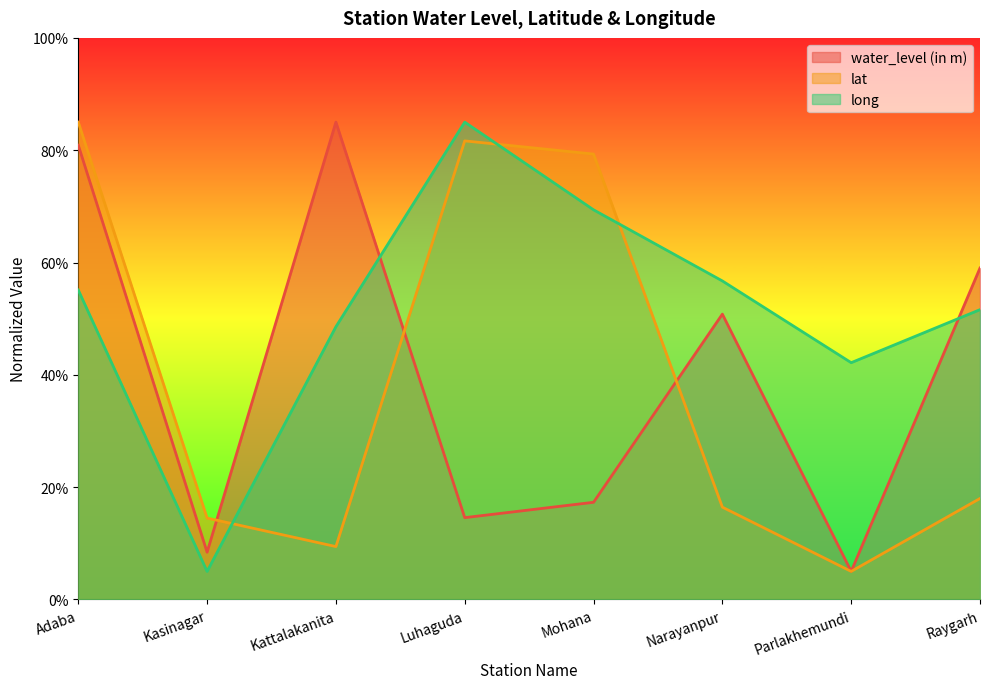

What is the difference between the long values at Raygarh and Kattalakanita?

3.0